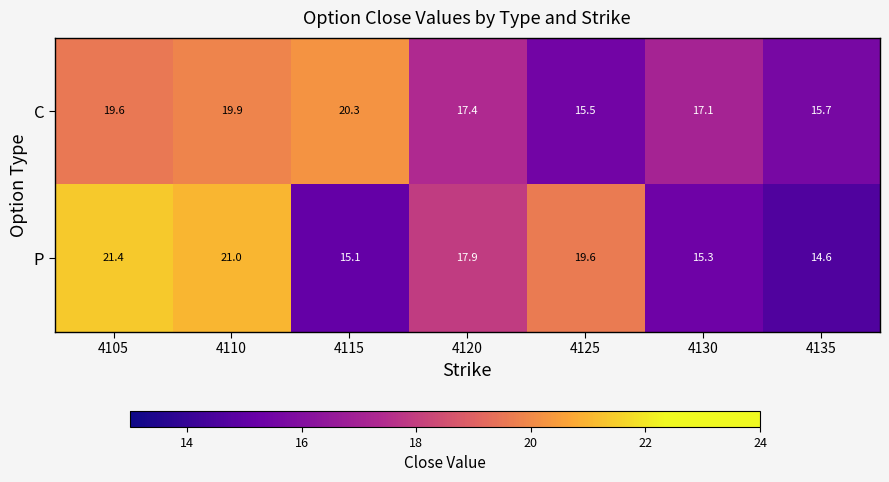

Reading left to right, extract all data points from this chart.

C: 4105=19.6	4110=19.9	4115=20.3	4120=17.4	4125=15.5	4130=17.1	4135=15.7
P: 4105=21.4	4110=21.0	4115=15.1	4120=17.9	4125=19.6	4130=15.3	4135=14.6